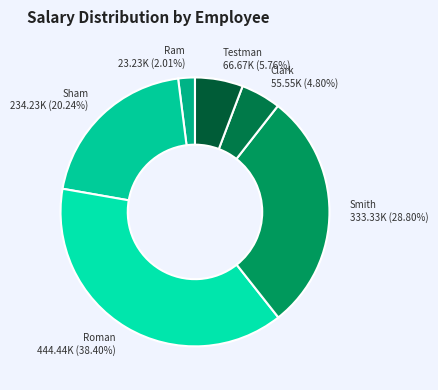

Rank the categories by value from lowest to highest.

Ram, Clark, Testman, Sham, Smith, Roman